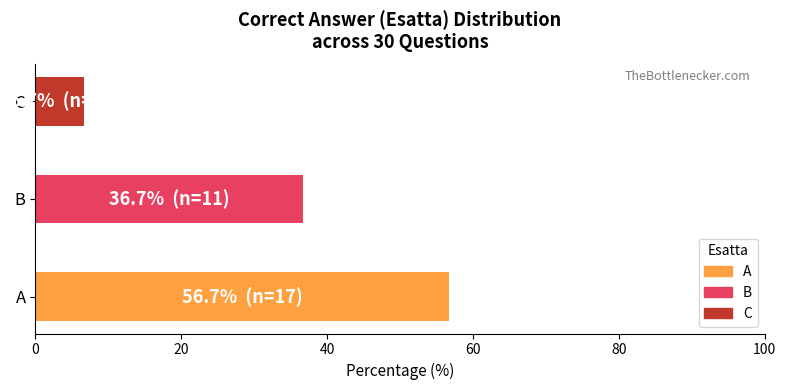

Rank the categories by value from highest to lowest.

A, B, C